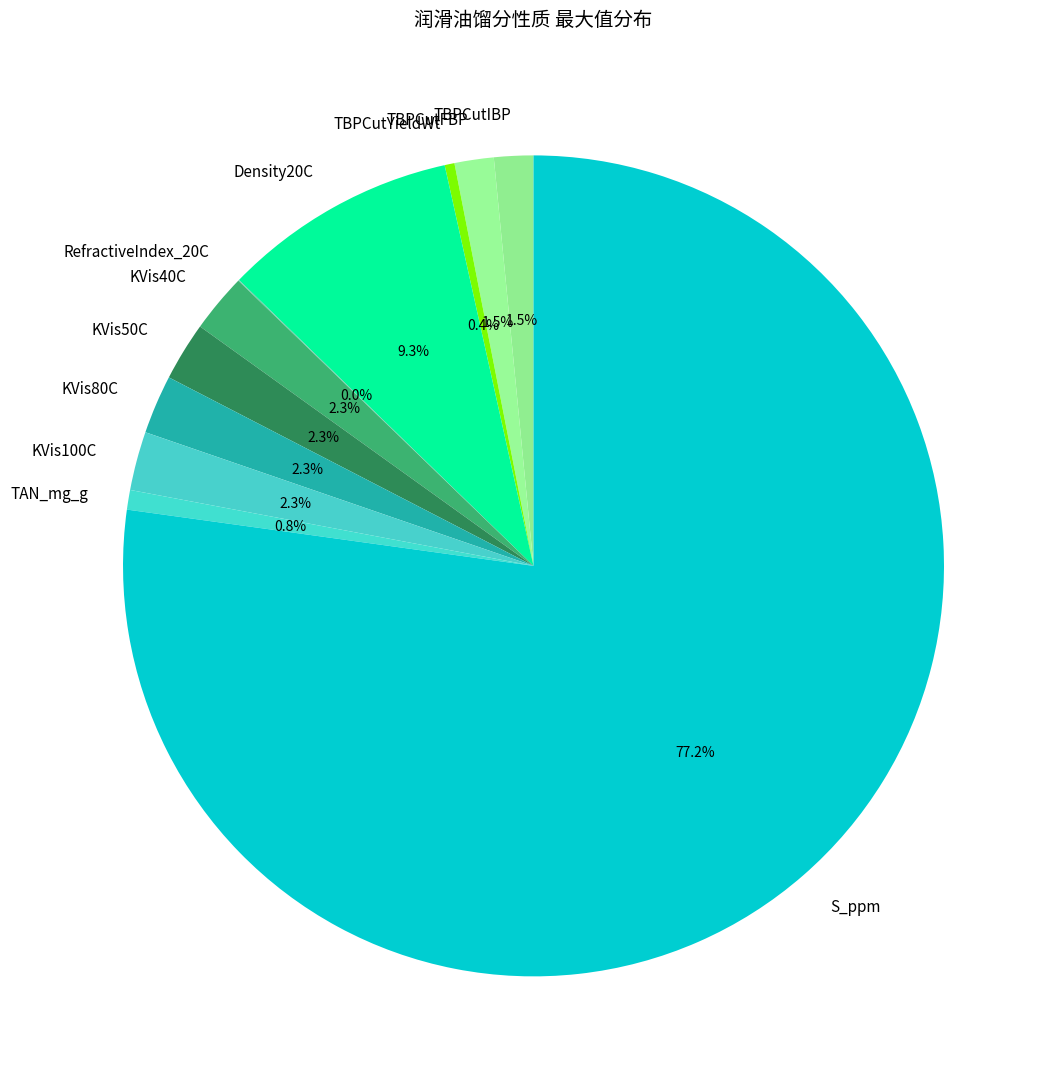

Which slice represents more than half of the pie?

S_ppm